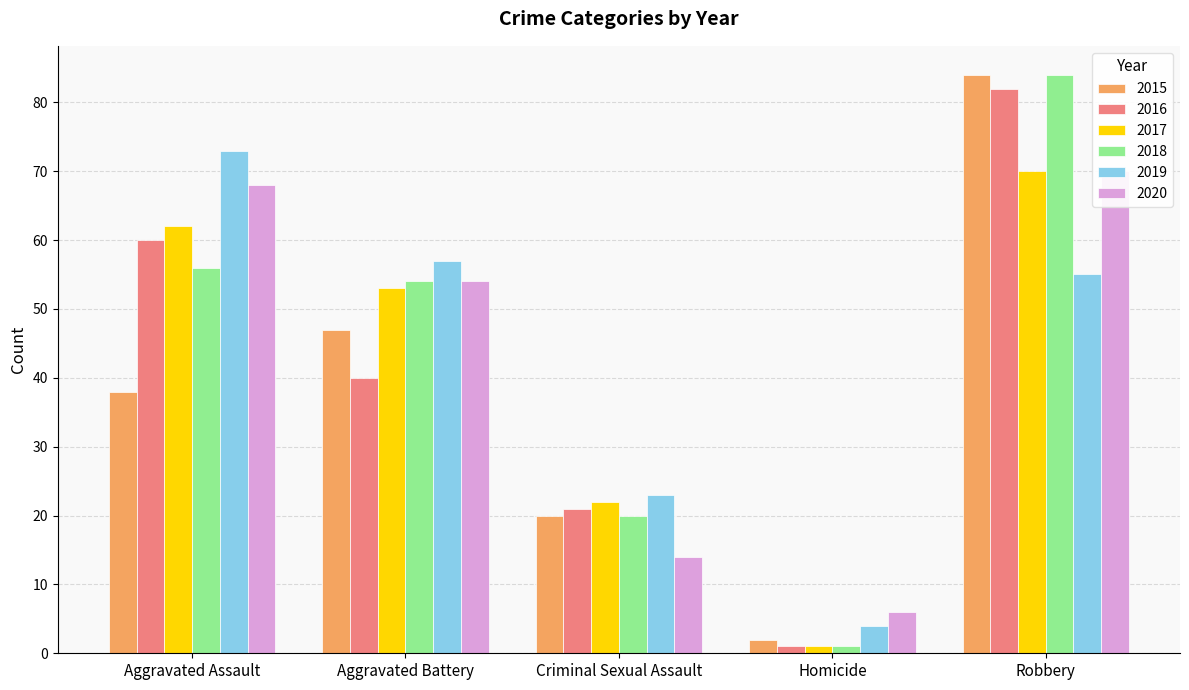

Which category has the highest value across all series?

Robbery